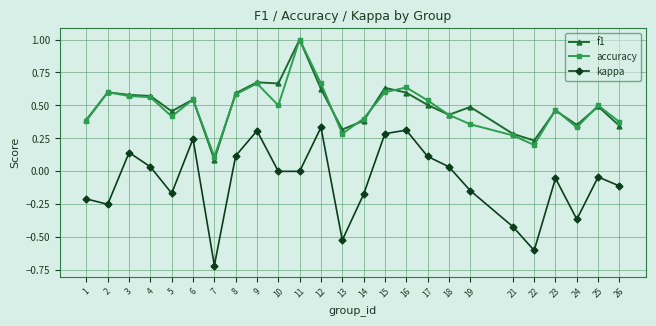

At which category is the sum across all series the highest?

11